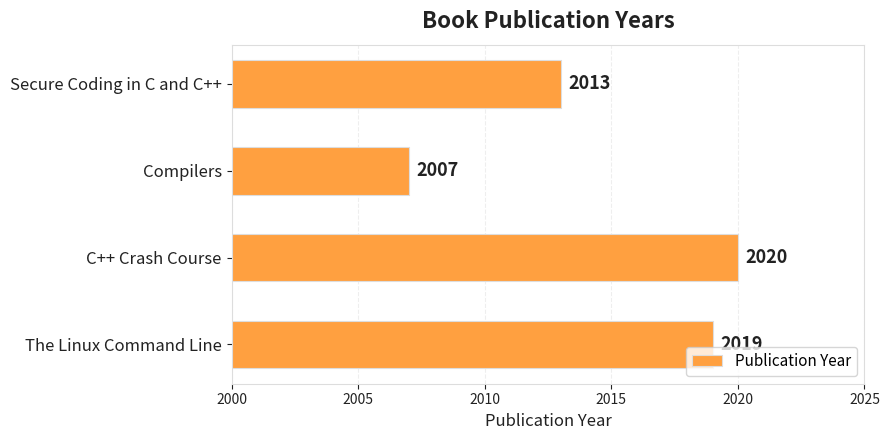

How many bars are there in total?

4